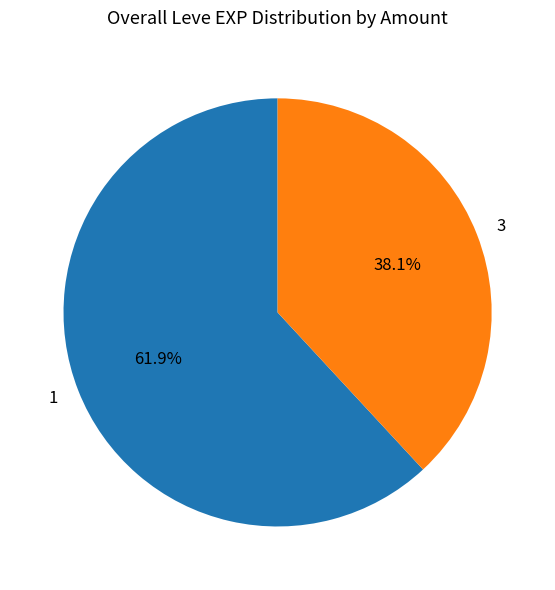

What is the total percentage of 3 and 1?

100.0%